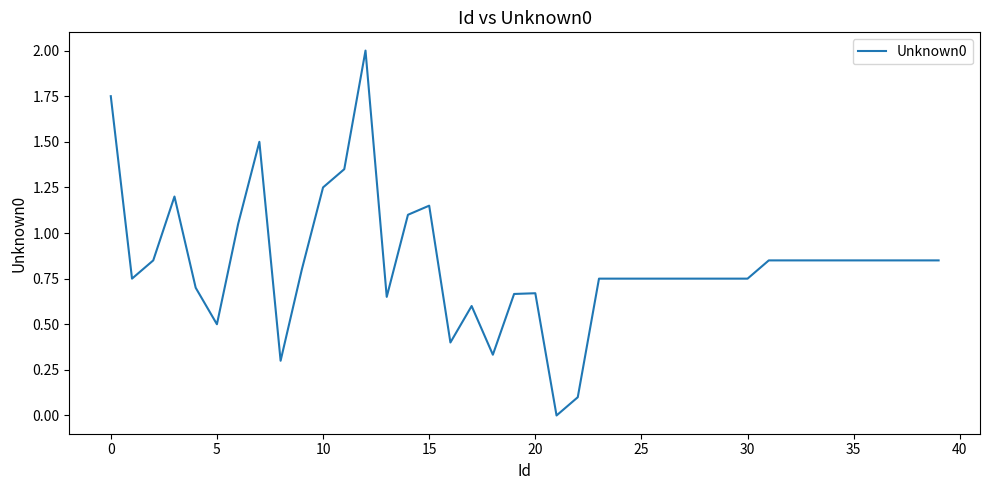

What is the greatest value displayed?

2.0